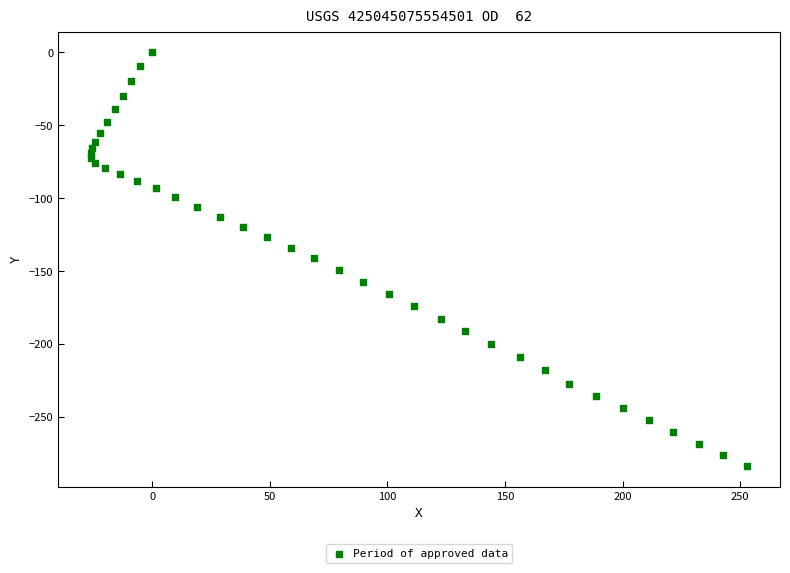

What is the range of X values (max minus min)?

279.1